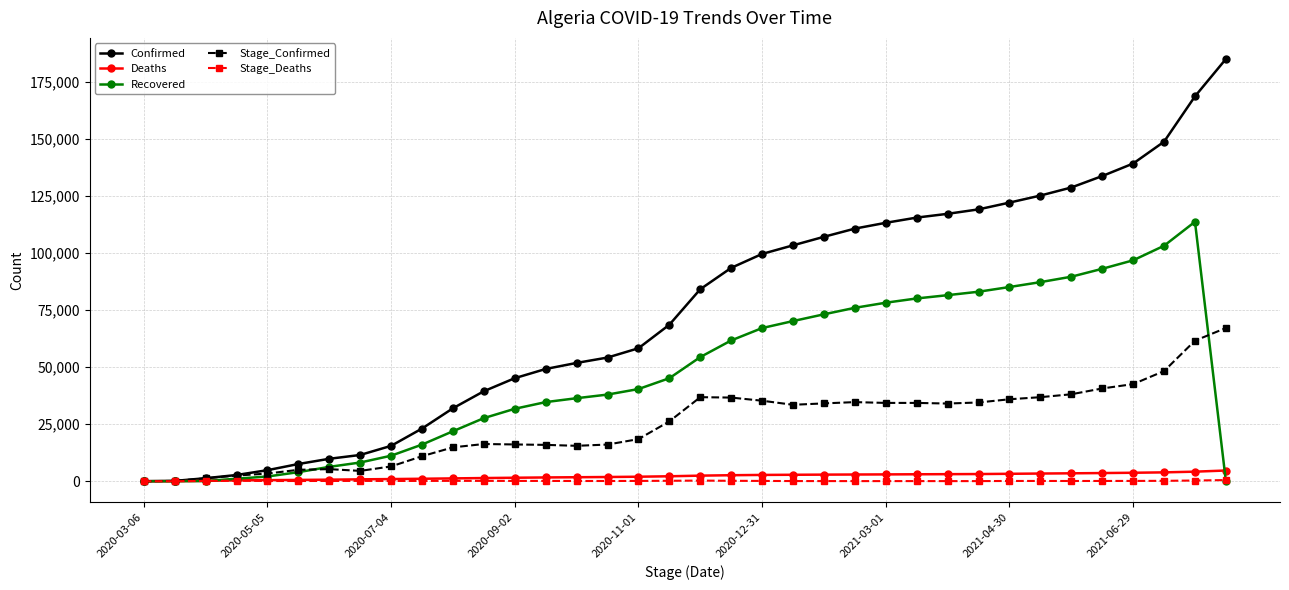

What is the greatest value displayed?

185042